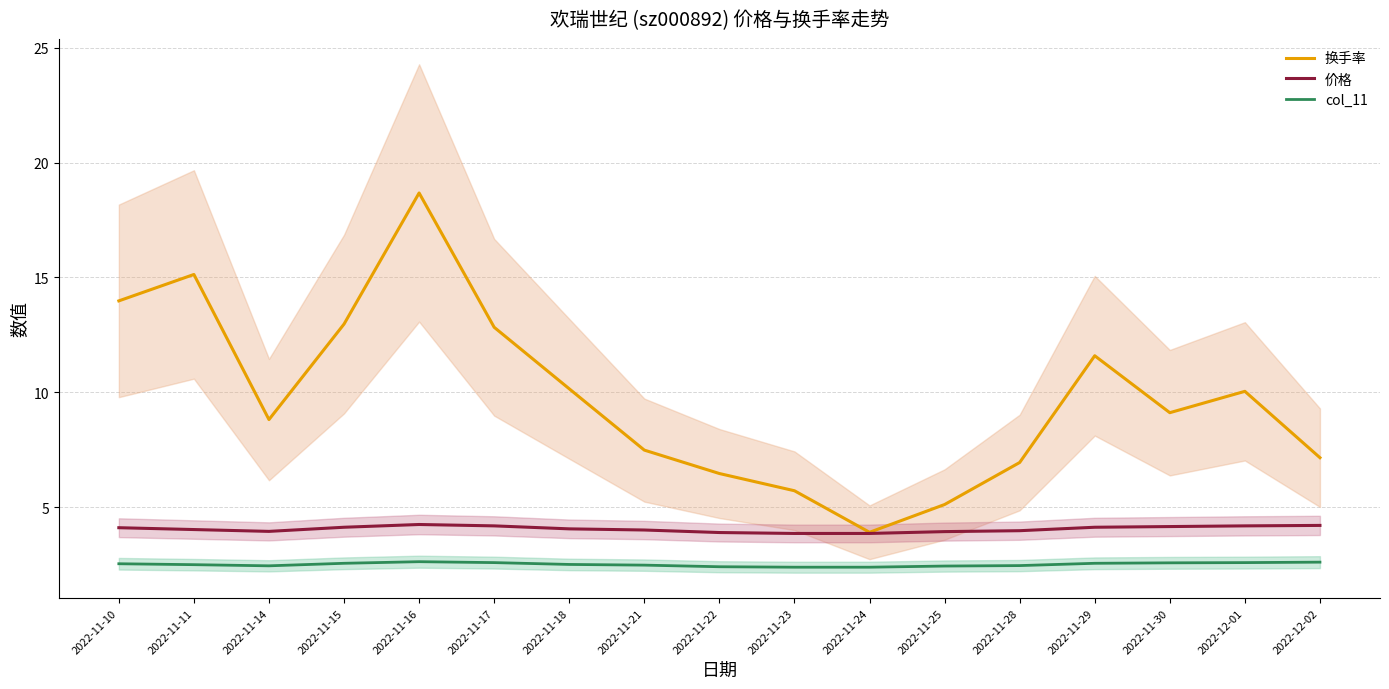

Does the chart display data point markers on the line(s)?

No